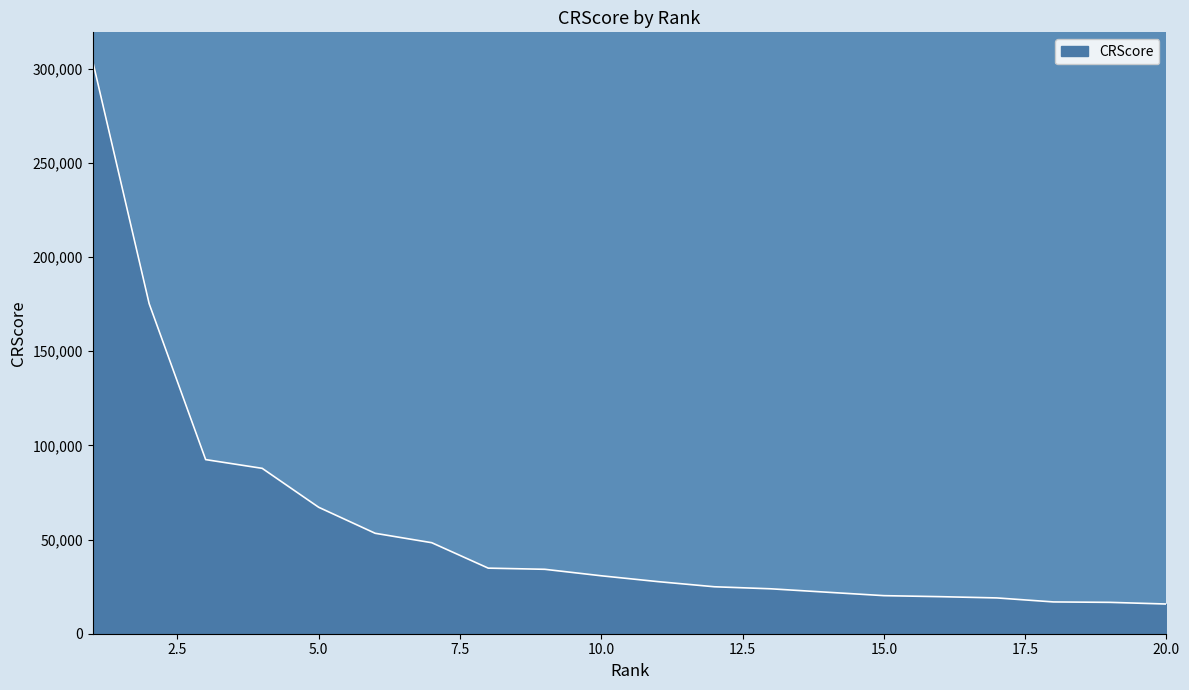

What is the difference between the maximum and minimum values?

288351